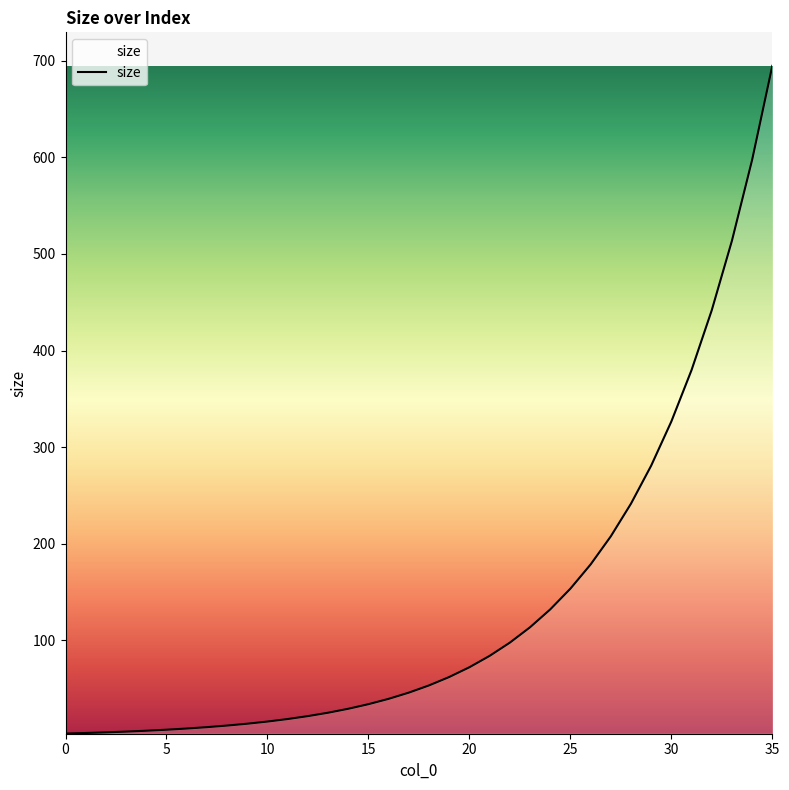

What is the greatest value displayed?

694.7